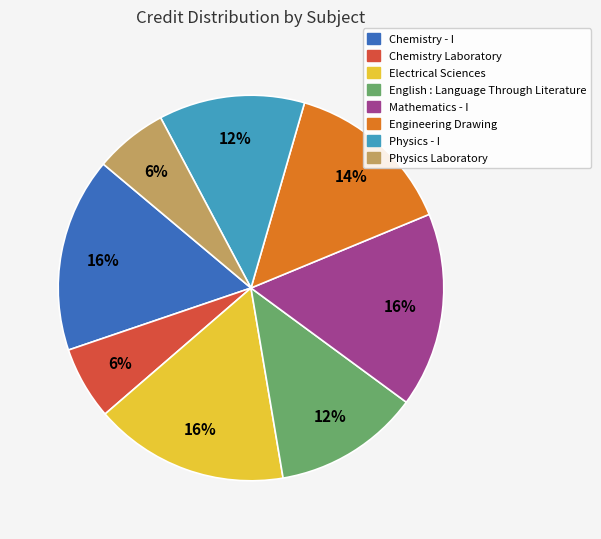

Does Physics Laboratory account for over 50% of the chart?

No